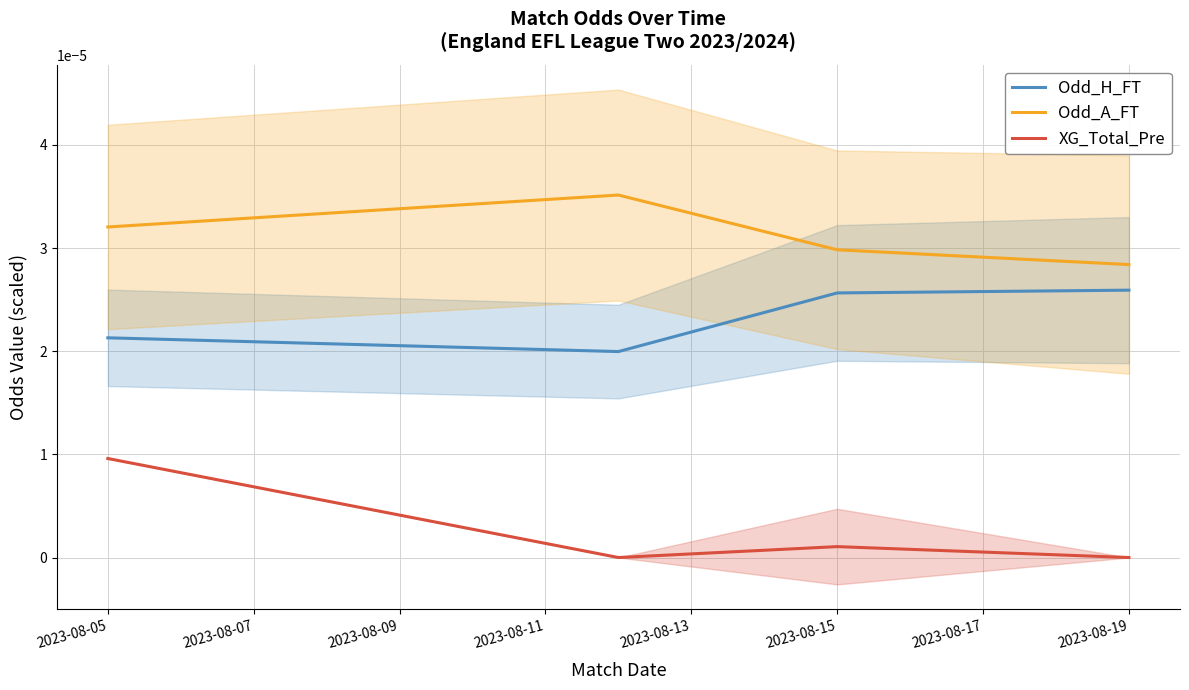

Which series changed the most between 2023-08-05 and 2023-08-07?

XG_Total_Pre